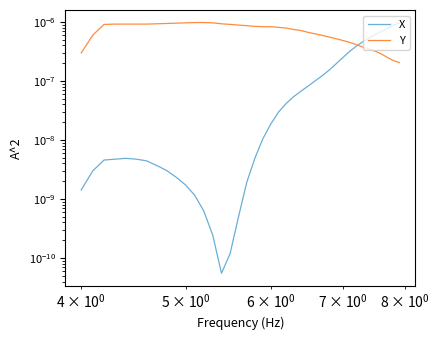

Is the value of Y at 8 greater than the value of X at $\mathdefault{10^{0}}$?

Yes